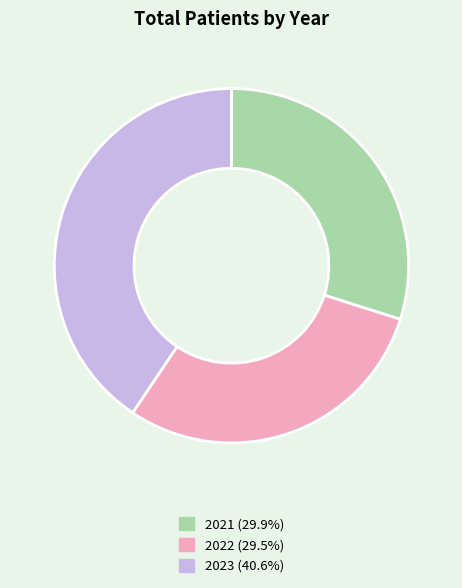

Approximately how many times larger is the value at 2023 compared to 2022?

1.4